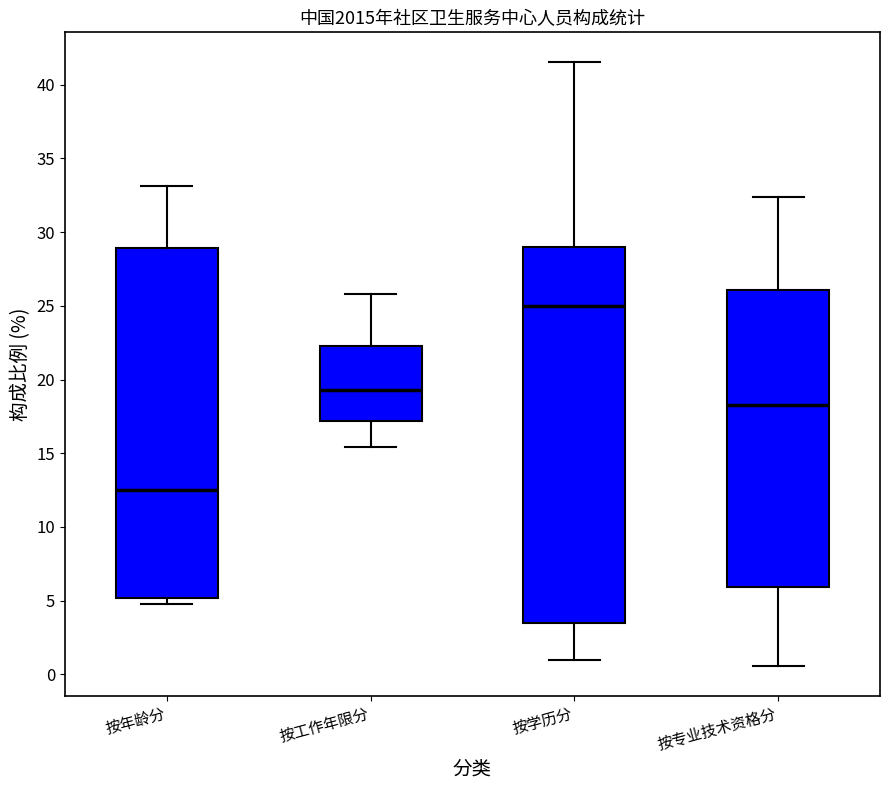

Where does the median line of the box for 按年龄分 sit on the y-axis? The values are not printed on the chart, so give them approximately, as read against the axis.

12.5